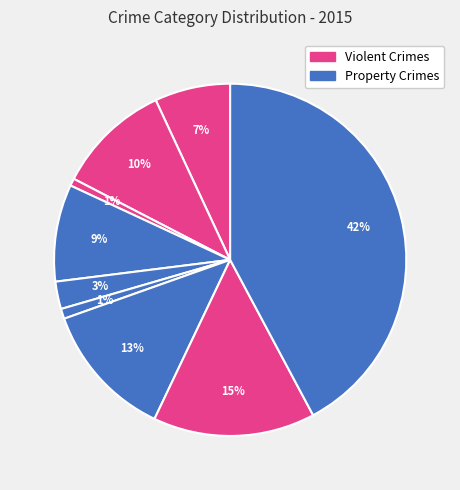

How many segments does this pie chart have?

9